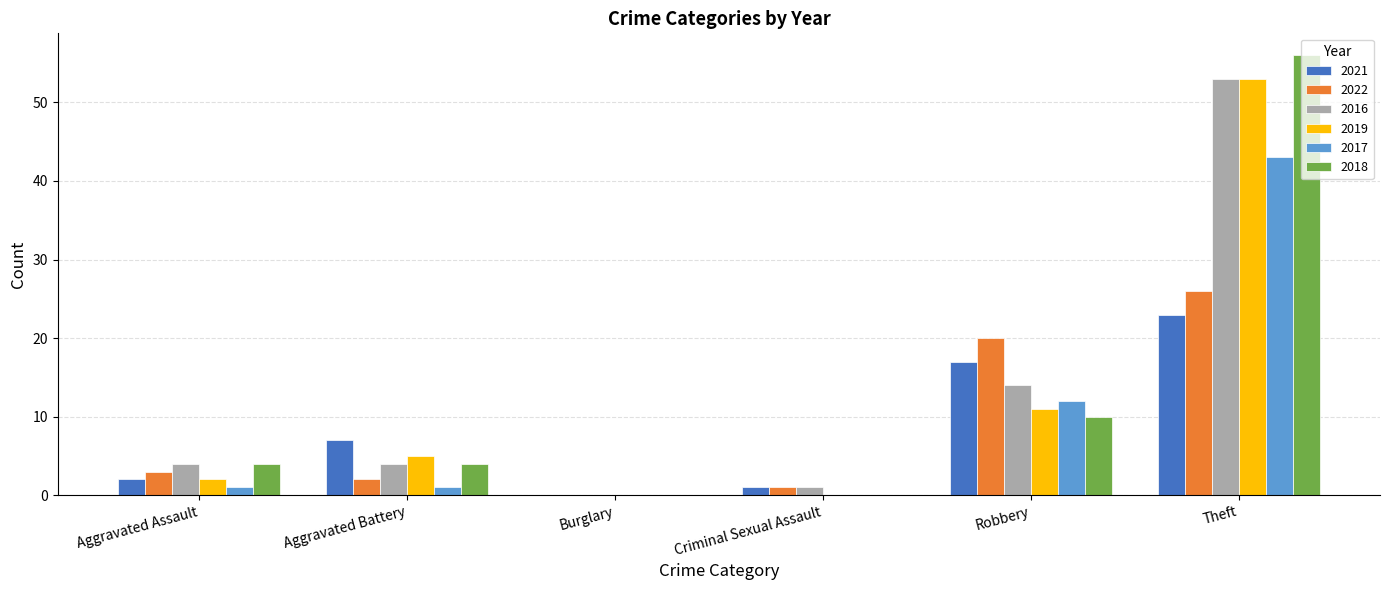

The 2021 series shows 0 at Aggravated Assault. True or false?

False